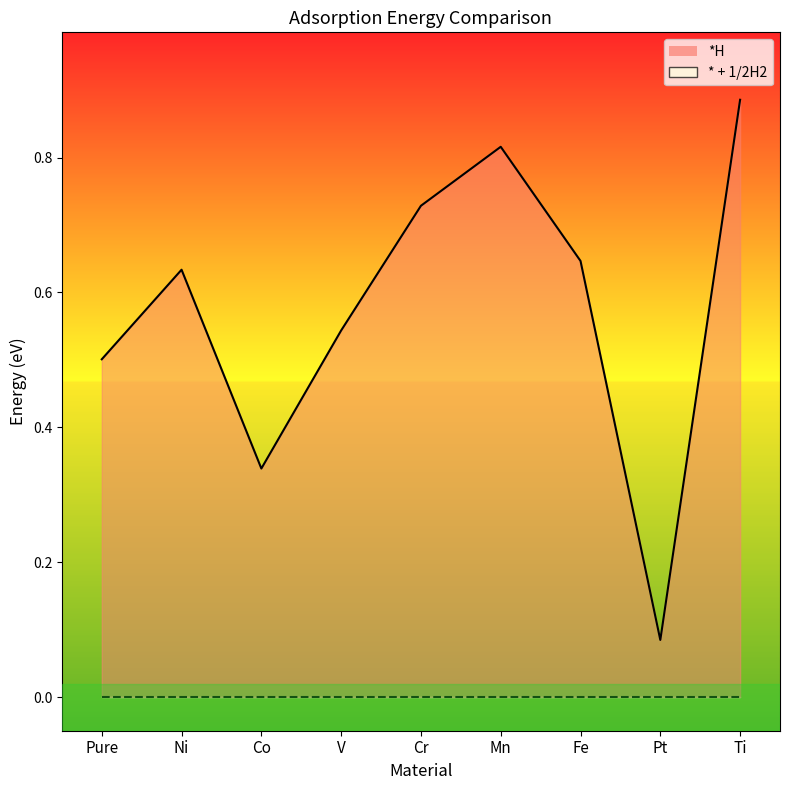

How many values are between 0 and 1?

9